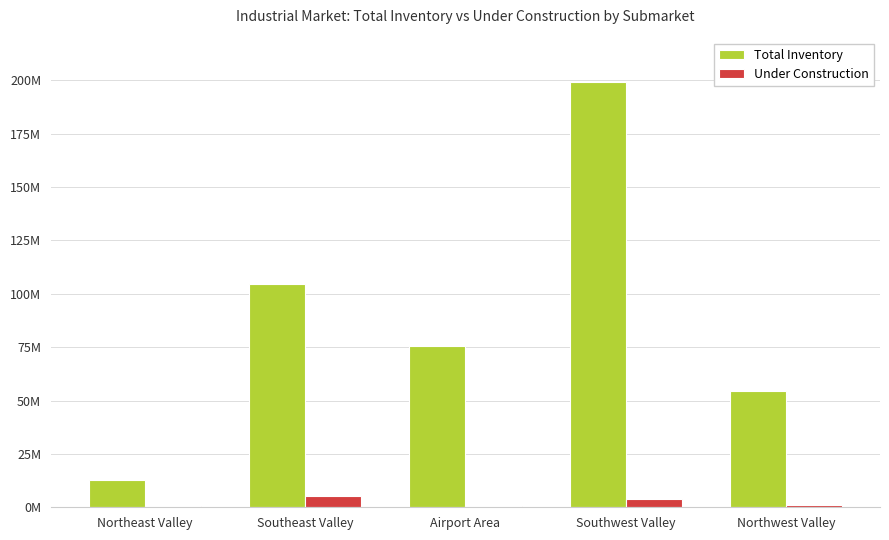

What are all the series names shown in the legend?

Total Inventory, Under Construction